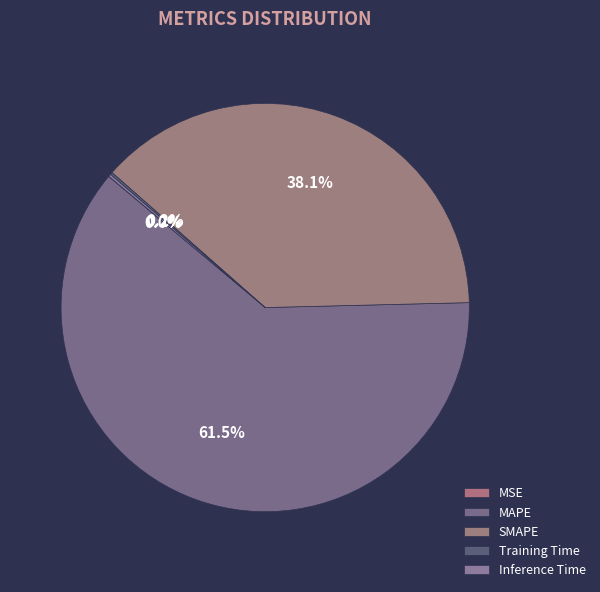

Combined, what portion of the pie is Inference Time and MSE?

0.2%